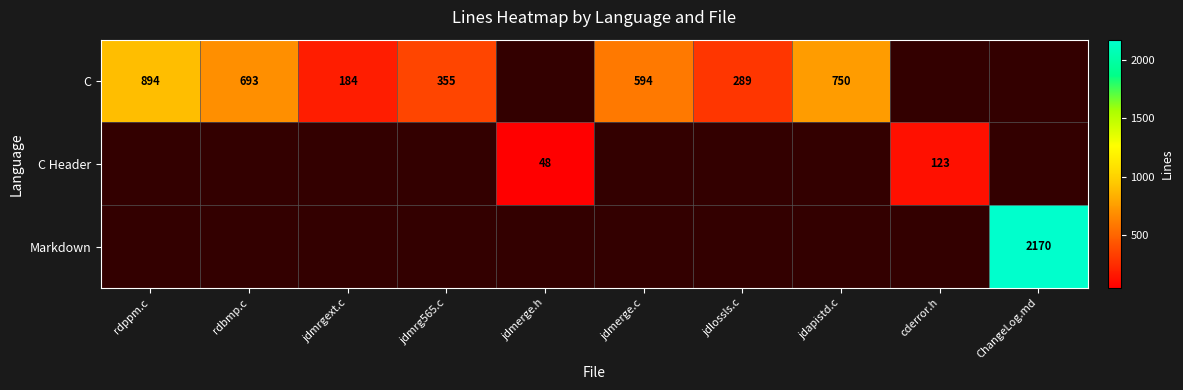

True or false: C has a value of 271 at jdmrgext.c.

False